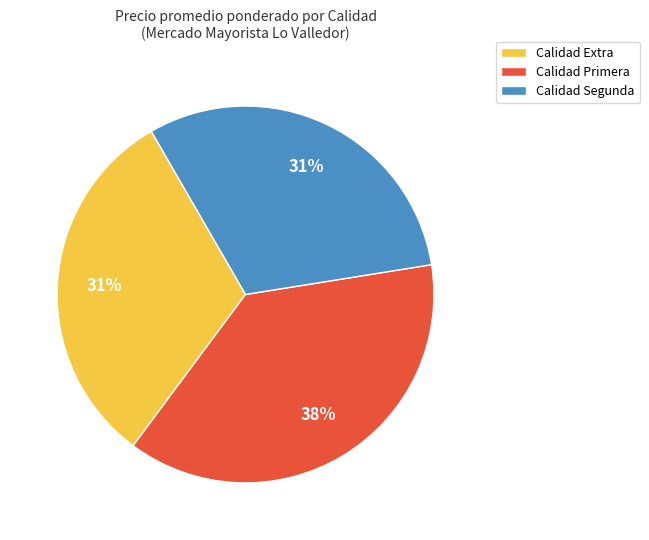

To the nearest percent, what portion does Calidad Primera represent?

38%